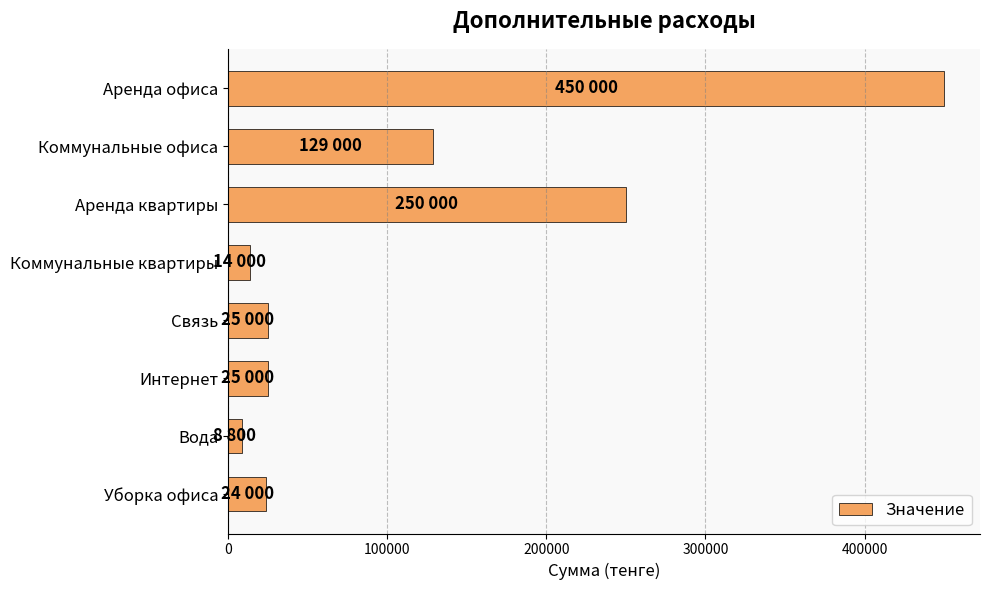

What is the smallest value displayed?

8800